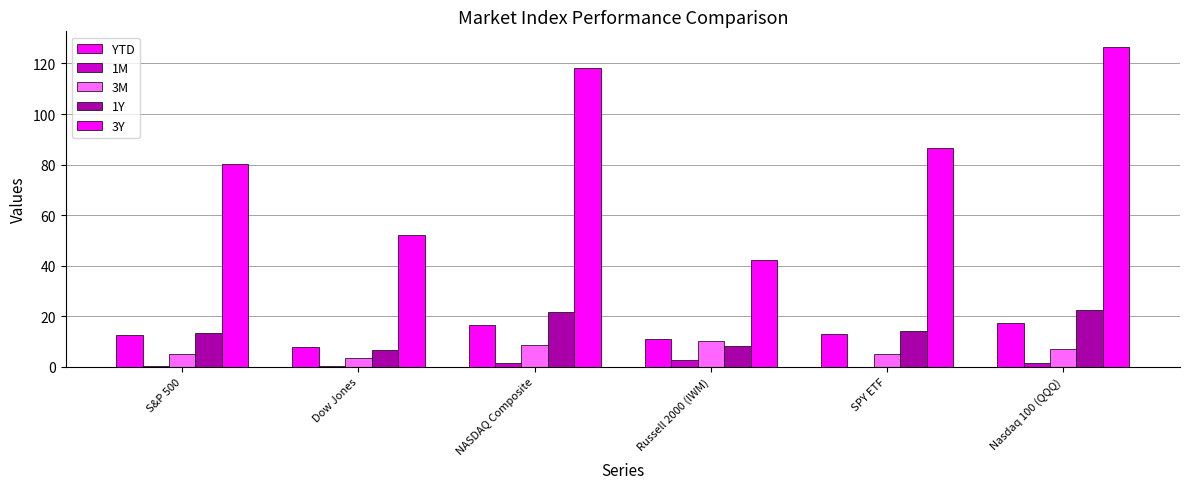

At which category is the sum across all series the highest?

Nasdaq 100 (QQQ)